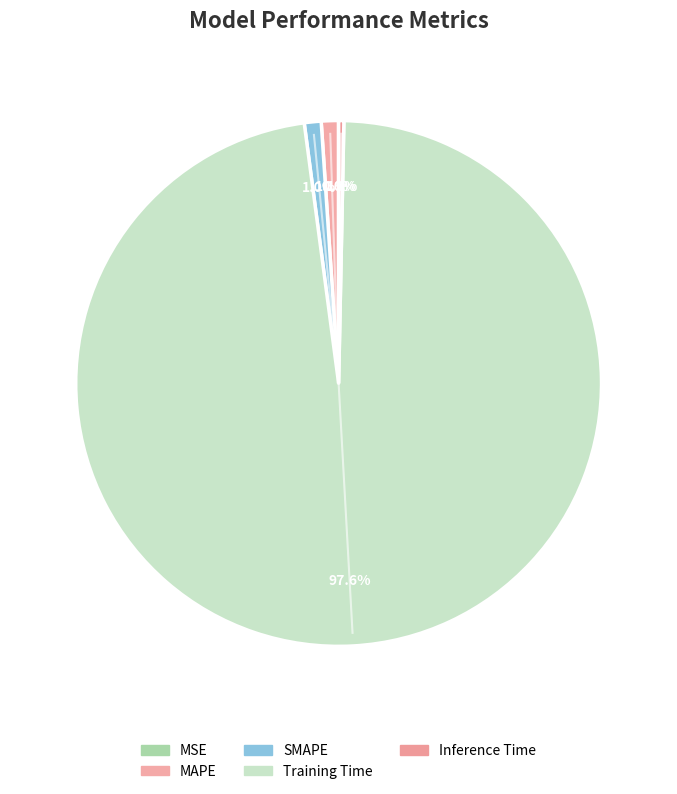

Rank the categories by value from highest to lowest.

Training Time, MAPE, SMAPE, Inference Time, MSE